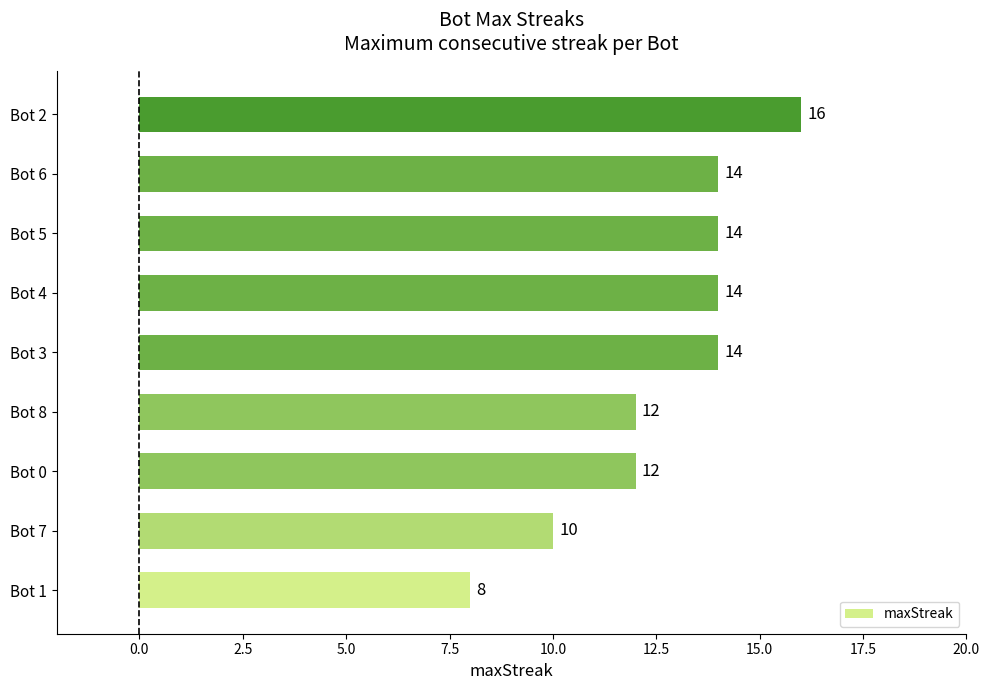

What is the difference between the maximum and minimum values?

8